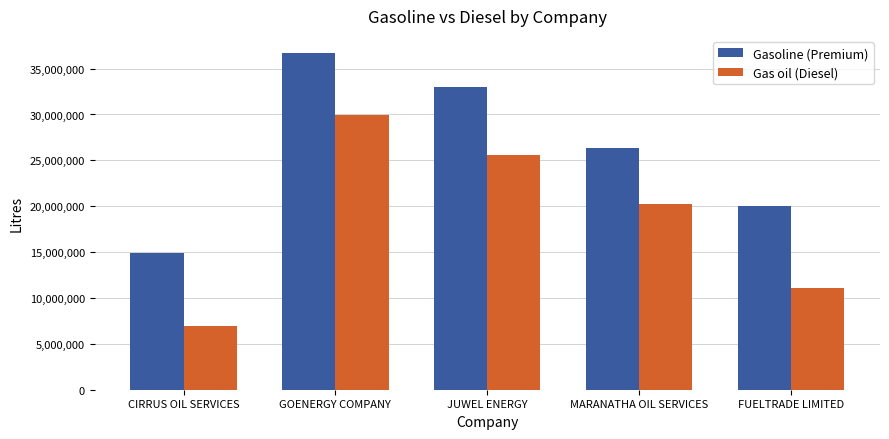

What is the sum of the Gas oil (Diesel) values at GOENERGY COMPANY and MARANATHA OIL SERVICES?

50177500